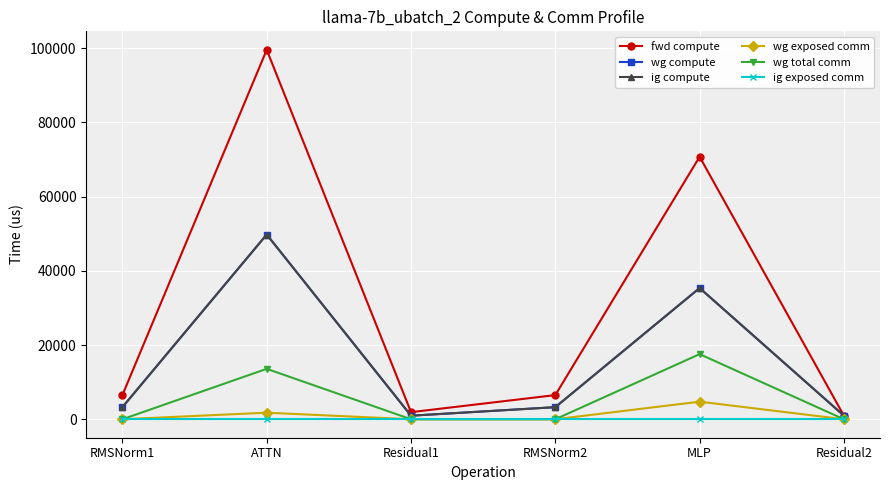

Where does the wg compute series first go above 3256?

RMSNorm1